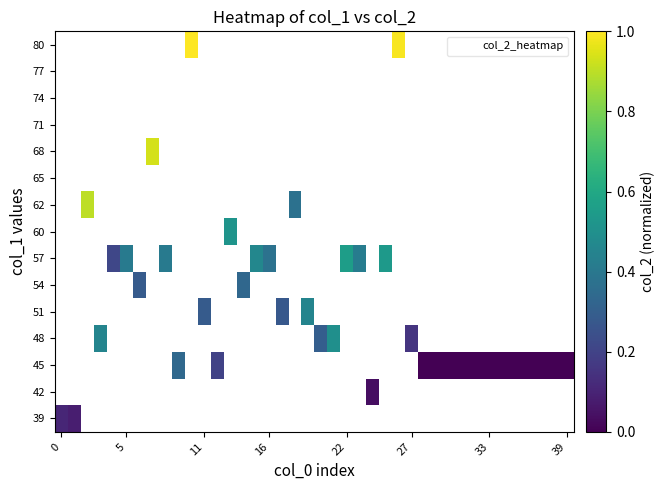

How many values in 57 are above zero?

8